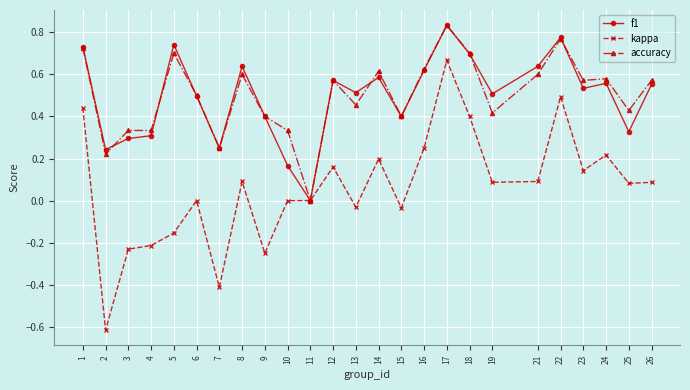

What is the minimum value for kappa?

-0.6